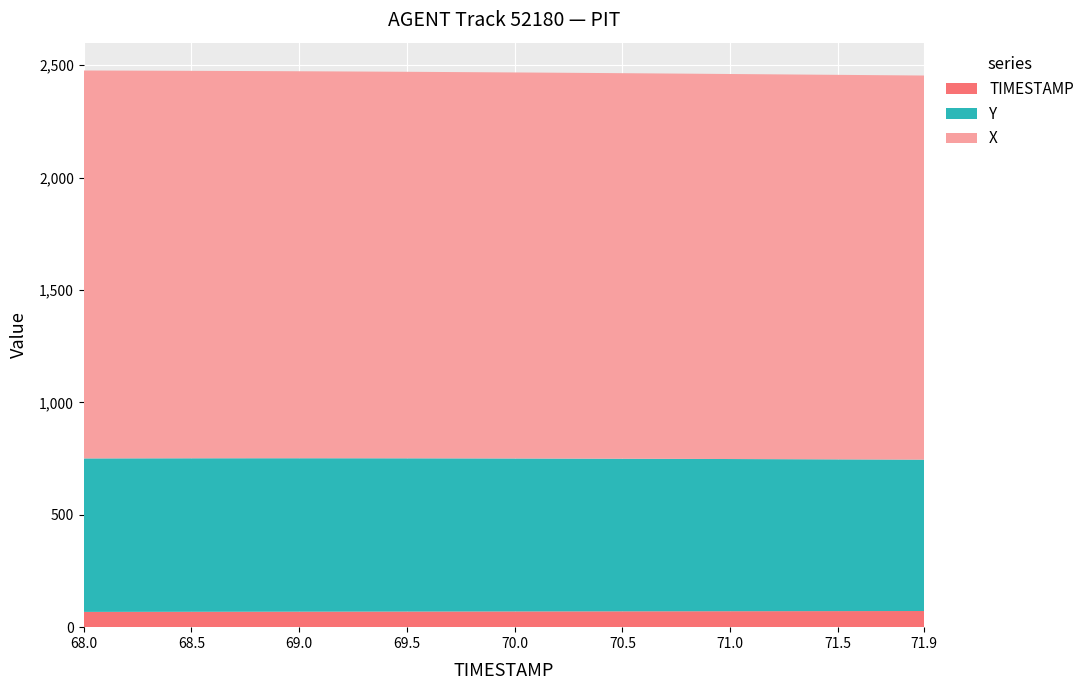

Reading left to right, extract all data points from this chart.

X: 68.0=1725.9	68.1=1725.5	68.2=1725.1	68.3=1724.6	68.4=1724.2	68.5=1723.8	68.6=1723.4	68.7=1723.0	68.8=1722.6	68.9=1722.2	69.0=1721.8	69.1=1721.3	69.2=1720.9	69.3=1720.5	69.4=1720.1	69.5=1719.7	69.6=1719.2	69.7=1718.8	69.8=1718.4	69.9=1717.9	70.0=1717.5	70.1=1717.0	70.2=1716.6	70.3=1716.2	70.4=1715.7	70.5=1715.3	70.6=1714.8	70.7=1714.4	70.8=1713.9	70.9=1713.4	71.0=1713.0	71.1=1712.5	71.2=1712.1	71.3=1711.6	71.4=1711.2	71.5=1710.7	71.6=1710.2	71.7=1709.8	71.8=1709.3	71.9=1708.9
Y: 68.0=682.7	68.1=682.8	68.2=682.8	68.3=682.9	68.4=682.9	68.5=682.8	68.6=682.8	68.7=682.8	68.8=682.7	68.9=682.6	69.0=682.5	69.1=682.4	69.2=682.3	69.3=682.1	69.4=681.9	69.5=681.7	69.6=681.5	69.7=681.3	69.8=681.0	69.9=680.8	70.0=680.5	70.1=680.2	70.2=679.9	70.3=679.6	70.4=679.3	70.5=678.9	70.6=678.6	70.7=678.2	70.8=677.8	70.9=677.5	71.0=677.1	71.1=676.7	71.2=676.3	71.3=675.9	71.4=675.5	71.5=675.1	71.6=674.7	71.7=674.3	71.8=673.9	71.9=673.5
TIMESTAMP: 68.0=68.0	68.1=68.1	68.2=68.2	68.3=68.3	68.4=68.4	68.5=68.5	68.6=68.6	68.7=68.7	68.8=68.8	68.9=68.9	69.0=69.0	69.1=69.1	69.2=69.2	69.3=69.3	69.4=69.4	69.5=69.5	69.6=69.6	69.7=69.7	69.8=69.8	69.9=69.9	70.0=70.0	70.1=70.1	70.2=70.2	70.3=70.3	70.4=70.4	70.5=70.5	70.6=70.6	70.7=70.7	70.8=70.8	70.9=70.9	71.0=71.0	71.1=71.1	71.2=71.2	71.3=71.3	71.4=71.4	71.5=71.5	71.6=71.6	71.7=71.7	71.8=71.8	71.9=71.9